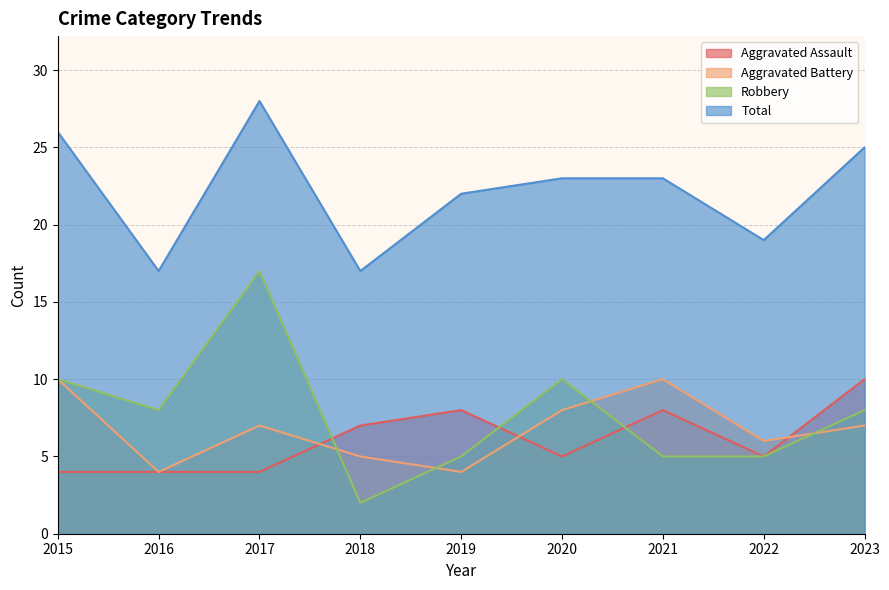

At which label is Aggravated Assault closest to 7?

2018